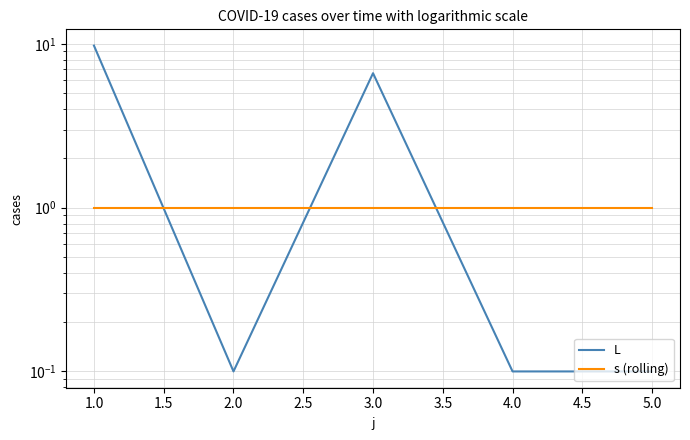

Which series has the widest spread of values?

L